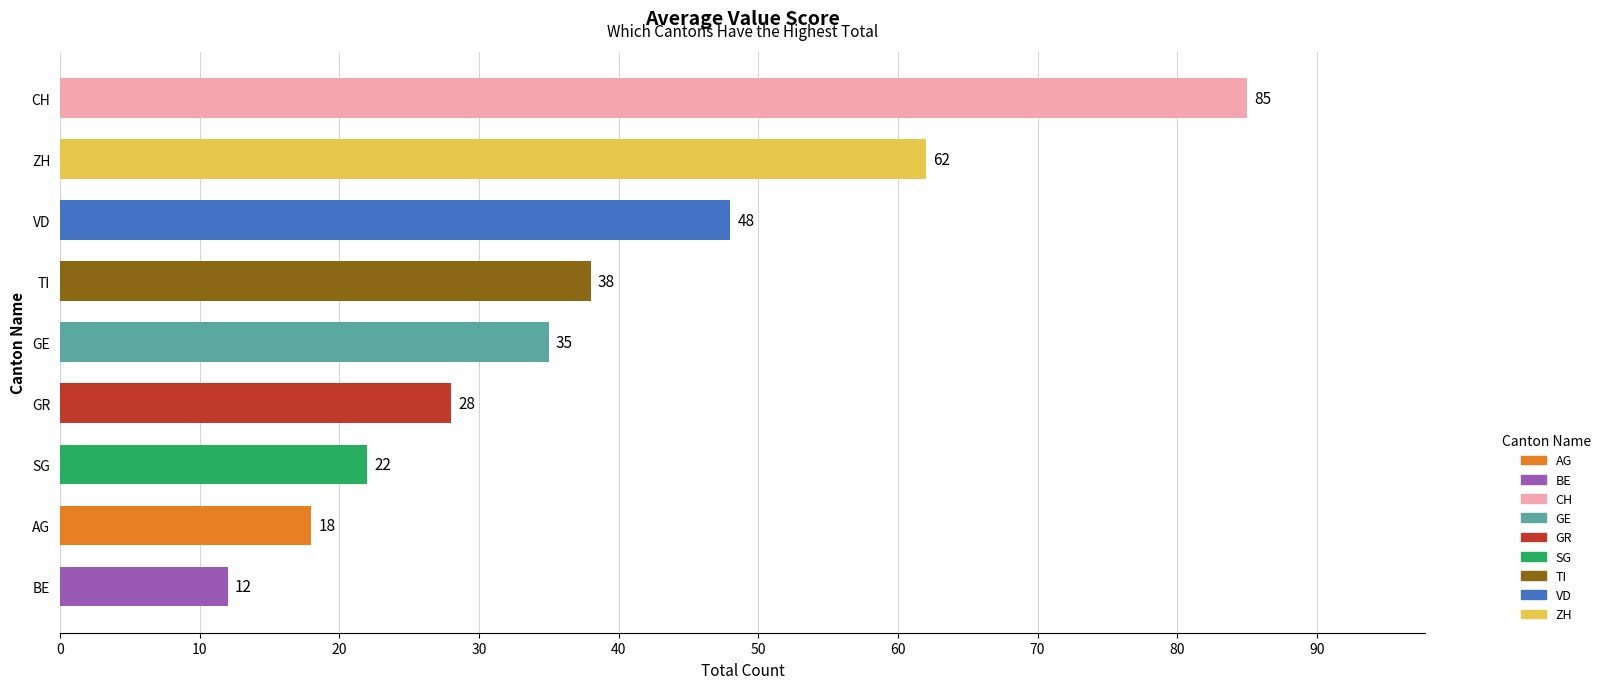

Rank the categories by value from lowest to highest.

BE, AG, SG, GR, GE, TI, VD, ZH, CH